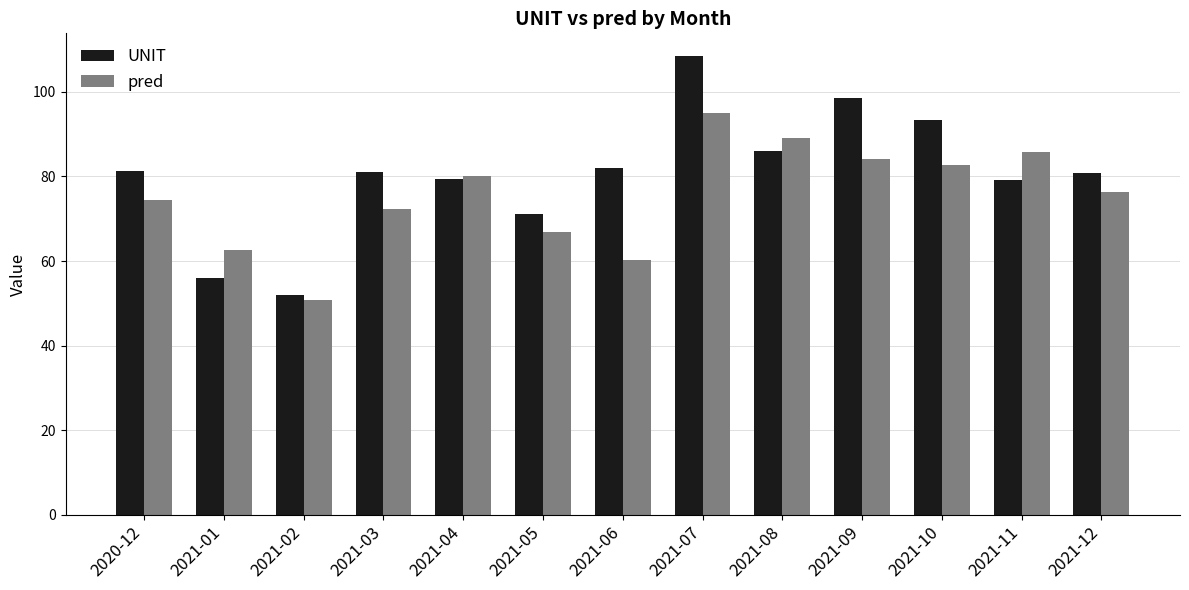

Between 2021-05 and 2021-09, which series saw the biggest shift?

UNIT